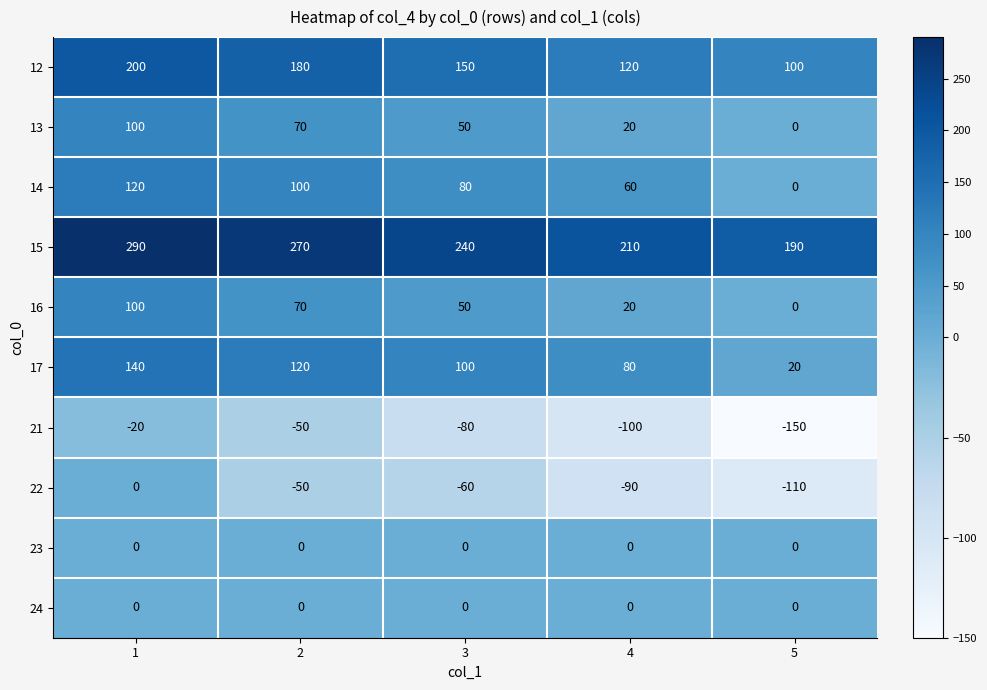

The value of 16 at 3 is 50. True or false?

True